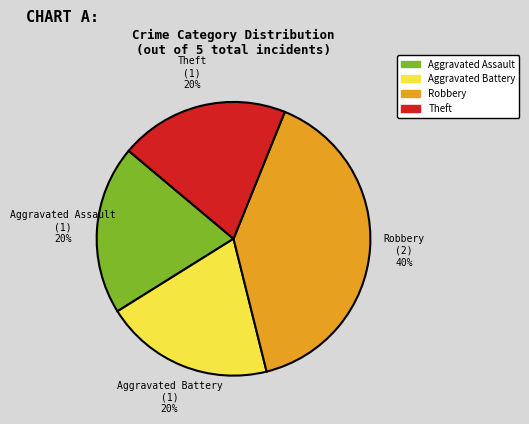

Is there any slice that represents more than half of the pie?

No